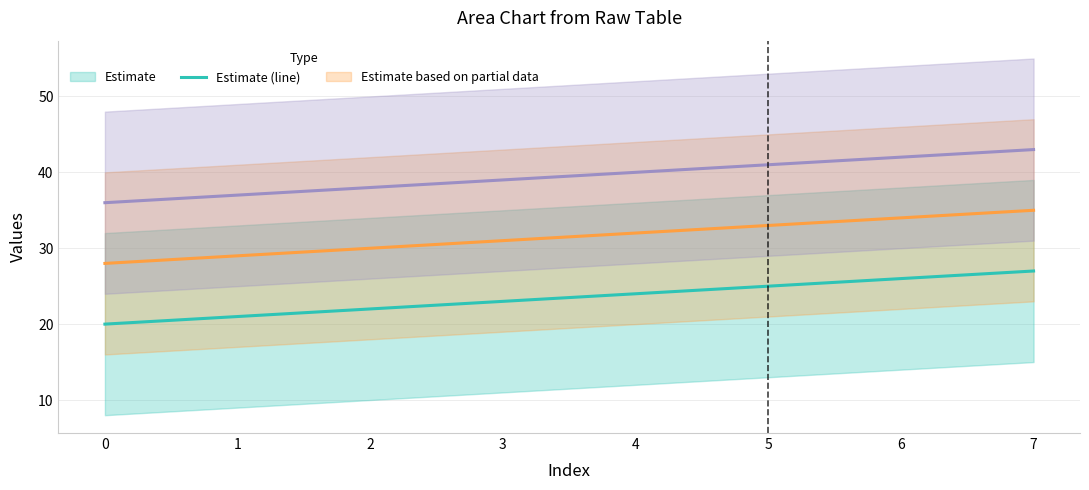

Count the number of data series in this chart.

3